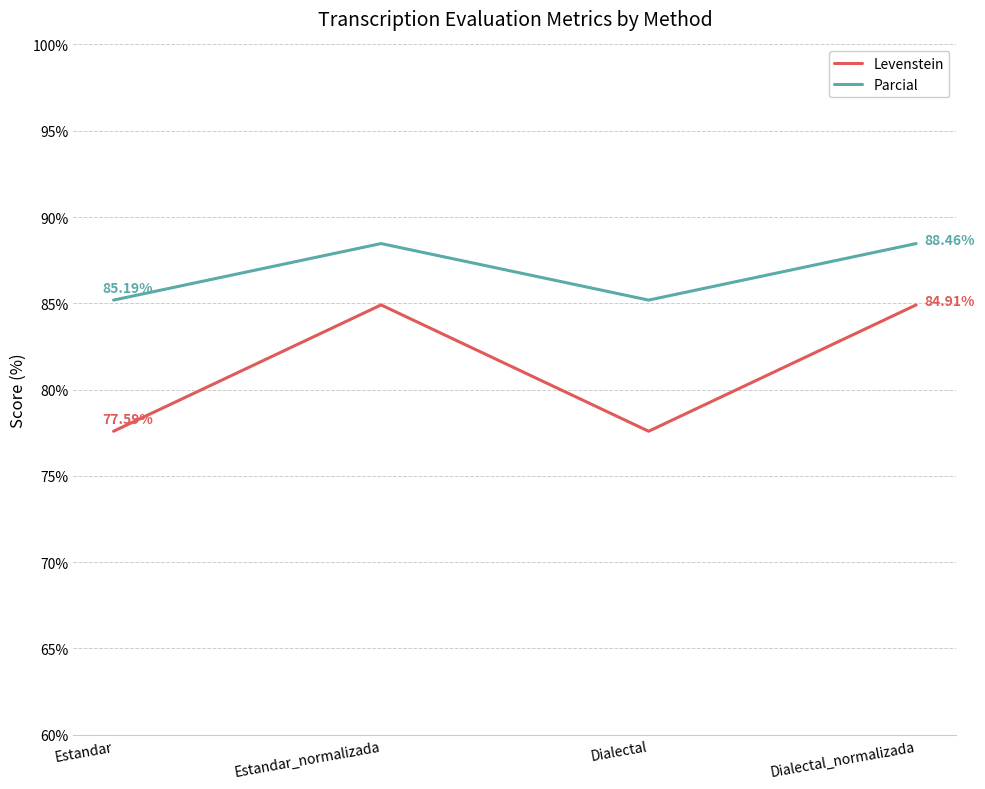

Where does the Levenstein series first go above 84?

Estandar_normalizada